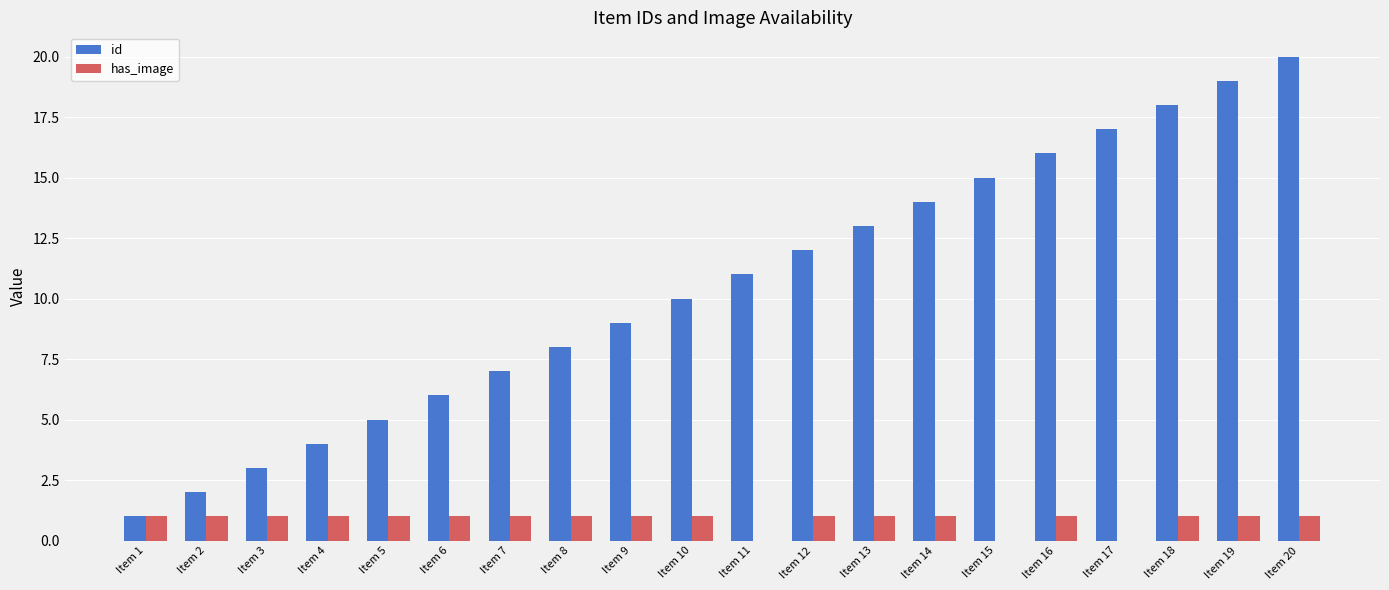

Which series changed the most between Item 1 and Item 16?

id